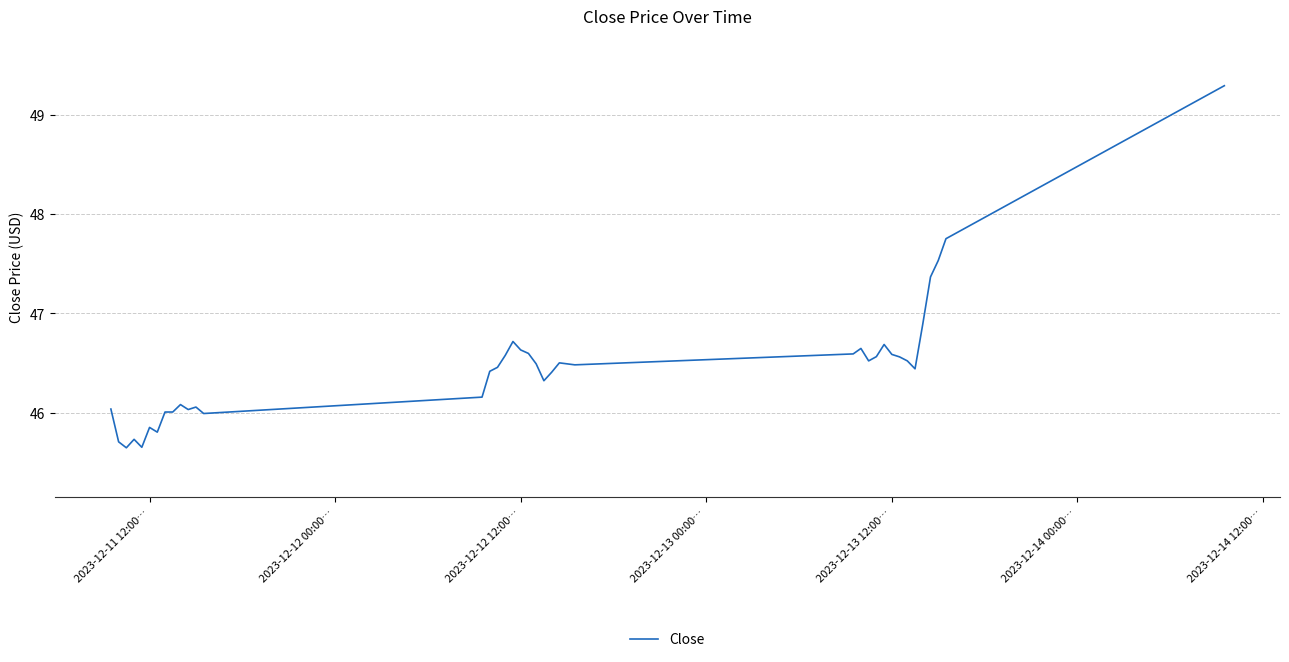

What is the smallest value displayed?

45.6